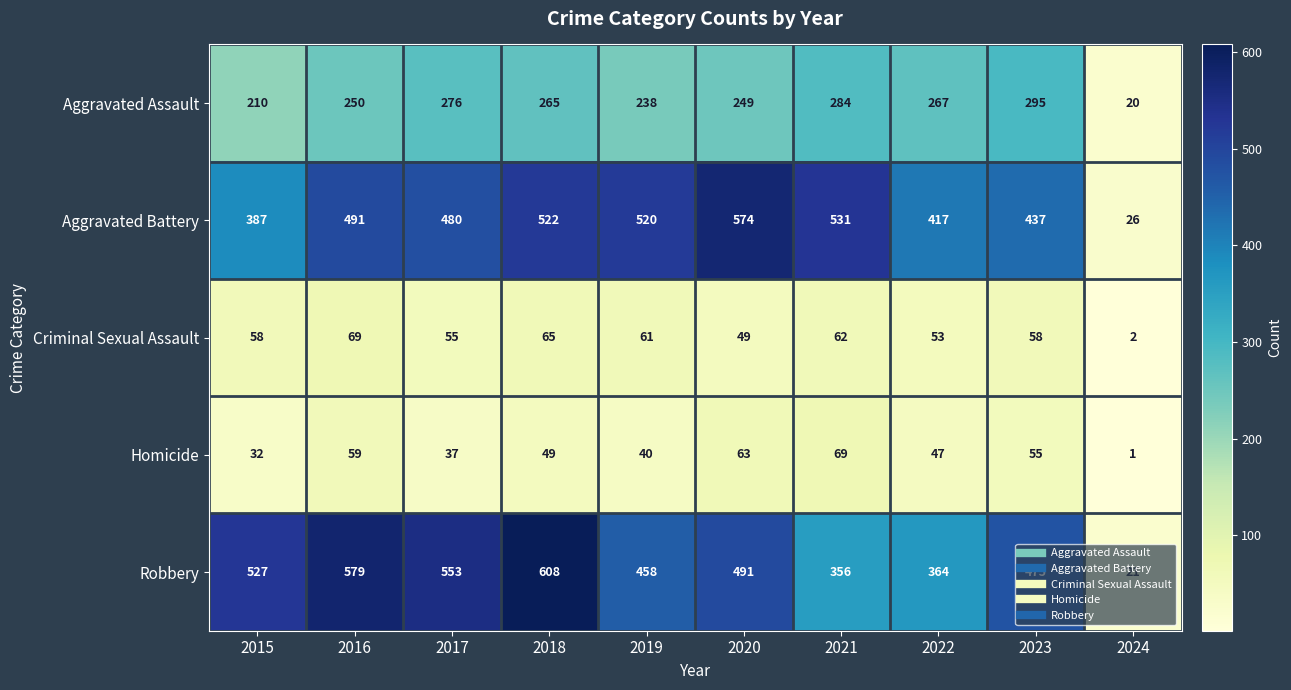

What is the difference between the highest and lowest values at 2021?

469